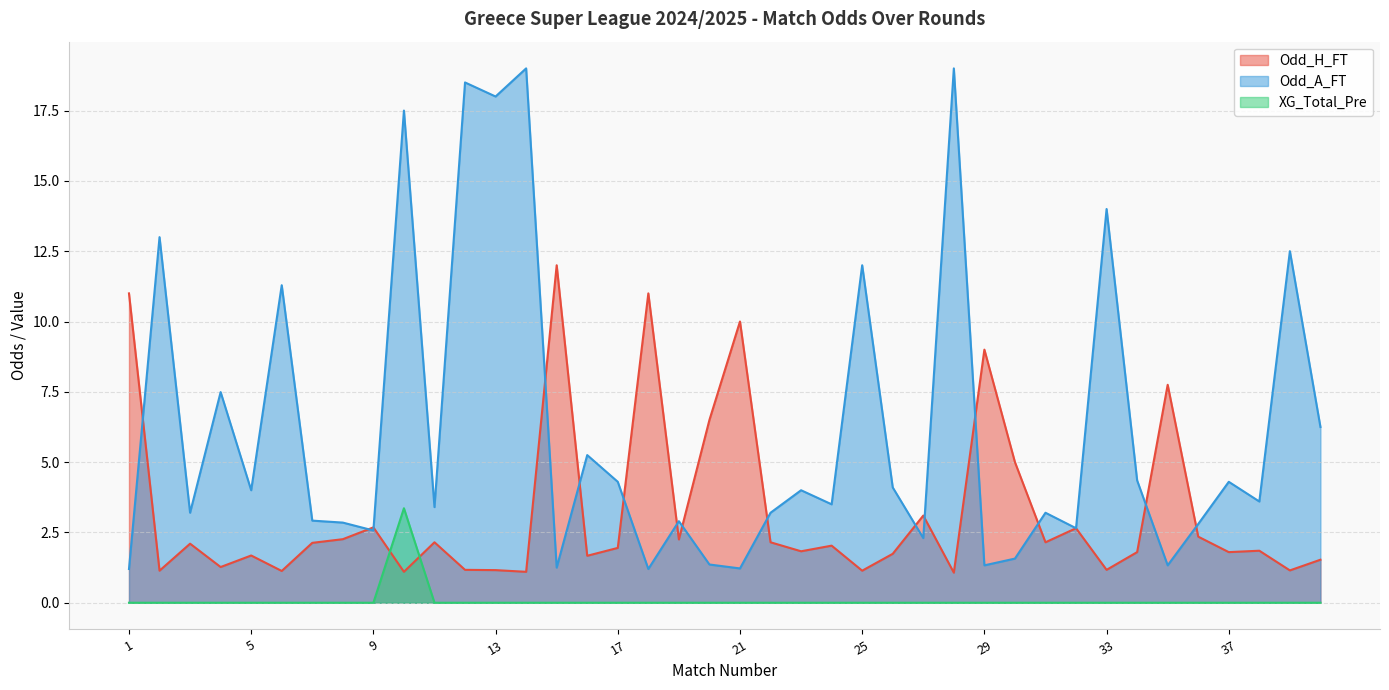

Reading right to left, what are all the values shown in this chart?

Odd_H_FT: 1.5	1.1	1.9	1.8	2.4	7.8	1.8	1.2	2.6	2.1	5.0	9.0	1.1	3.1	1.7	1.1	2.0	1.8	2.1	10.0	6.5	2.2	11.0	1.9	1.7	12.0	1.1	1.2	1.2	2.1	1.1	2.7	2.3	2.1	1.1	1.7	1.3	2.1	1.1	11.0
Odd_A_FT: 6.2	12.5	3.6	4.3	2.8	1.3	4.3	14.0	2.6	3.2	1.6	1.3	19.0	2.3	4.1	12.0	3.5	4.0	3.2	1.2	1.4	2.9	1.2	4.3	5.2	1.2	19.0	18.0	18.5	3.4	17.5	2.6	2.9	2.9	11.3	4.0	7.5	3.2	13.0	1.2
XG_Total_Pre: 0.0	0.0	0.0	0.0	0.0	0.0	0.0	0.0	0.0	0.0	0.0	0.0	0.0	0.0	0.0	0.0	0.0	0.0	0.0	0.0	0.0	0.0	0.0	0.0	0.0	0.0	0.0	0.0	0.0	0.0	3.4	0.0	0.0	0.0	0.0	0.0	0.0	0.0	0.0	0.0